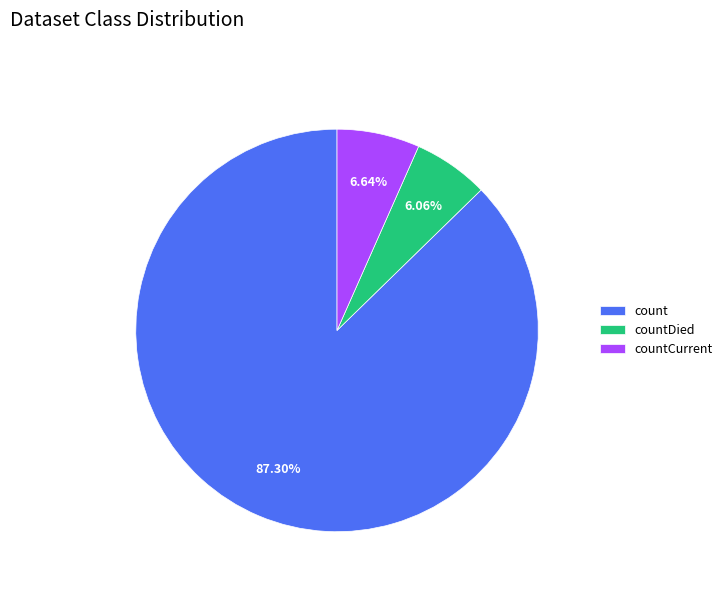

To the nearest percent, what portion does countCurrent represent?

7%